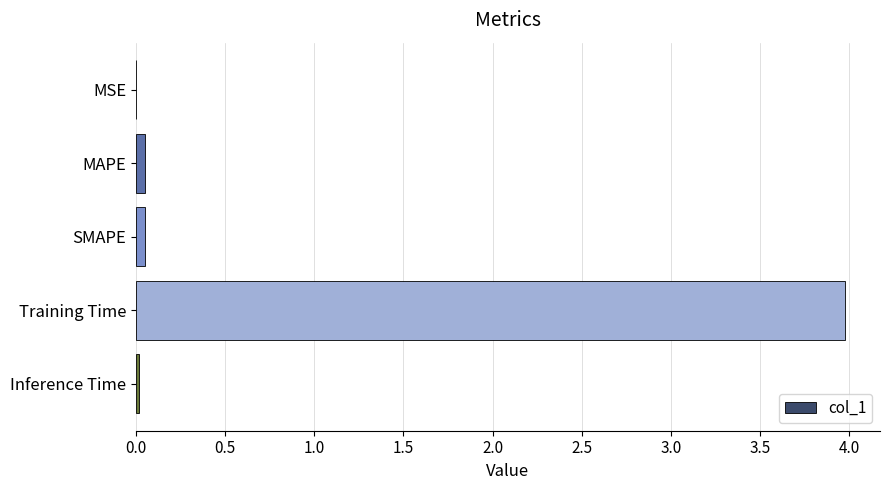

Which label corresponds to the largest value in the chart?

Training Time